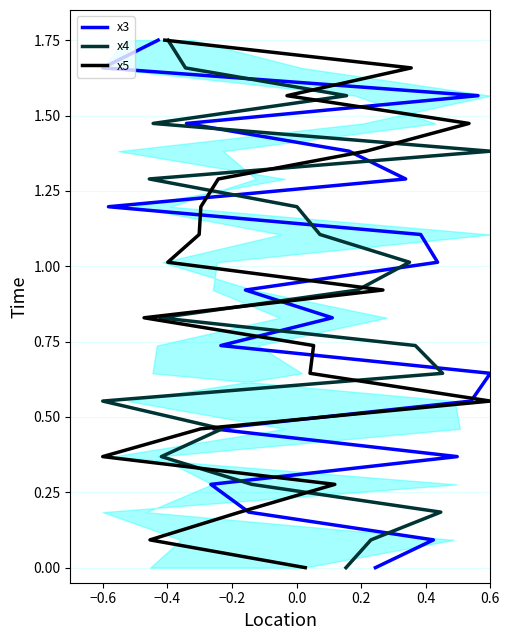

What are all the series names shown in the legend?

x3, x4, x5